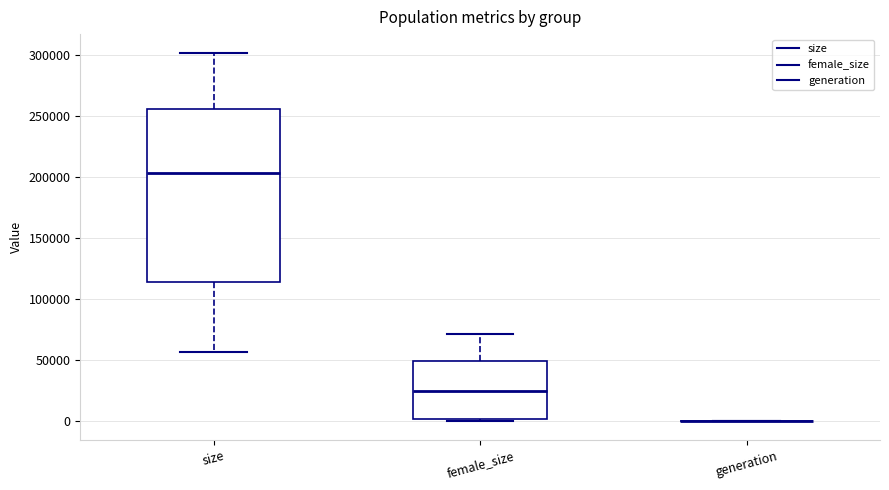

Reading left to right, read every box against the y-axis: the position of its median line, the range the box covers, and the ends of its whiskers. The values are not printed on the chart, so give them approximately, as read against the axis.

size: median 205000, box 115000 to 255000, whiskers 55000 to 300000
female_size: median 25000, box 0 to 50000, whiskers 0 (just below the box's lower edge) to 70000
generation: box collapsed to a line at 0, whiskers 0 to 0